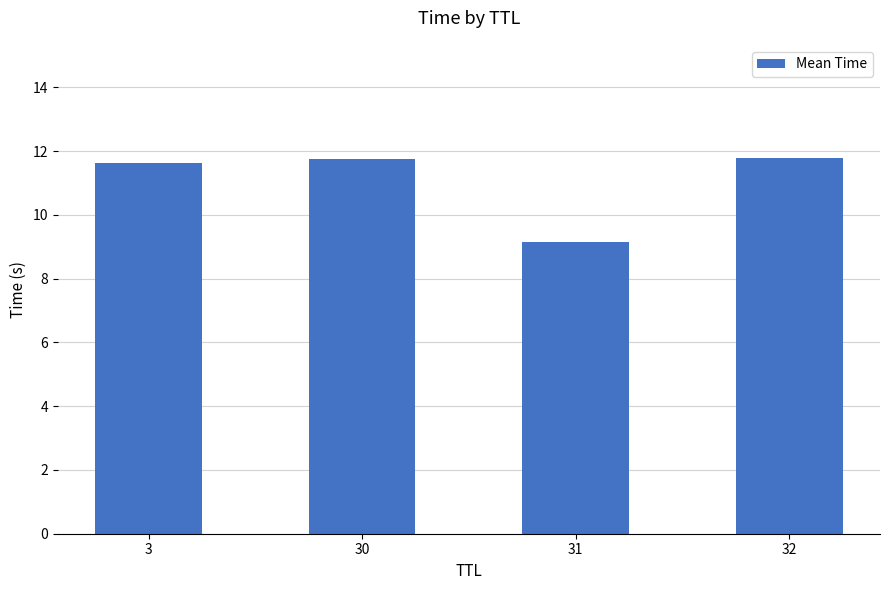

What is the average value?

11.1